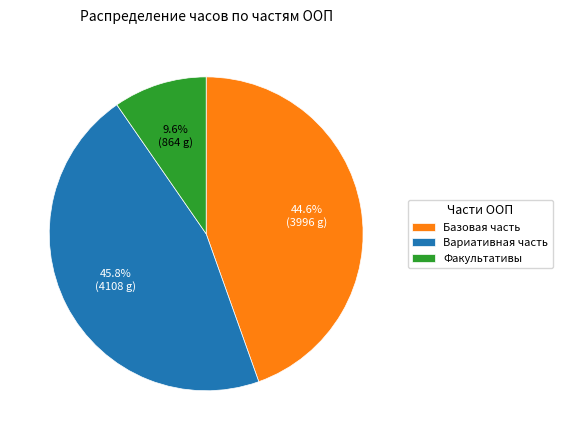

Is there a majority slice in this chart?

No